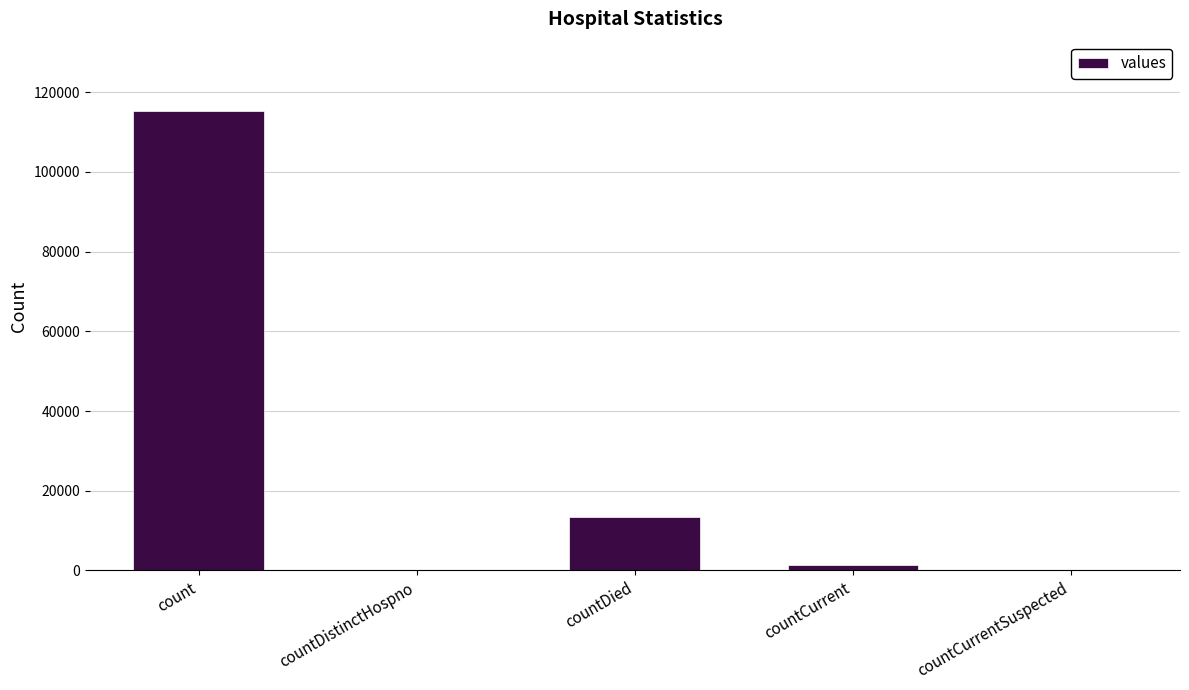

The value at countDistinctHospno is 63041. True or false?

False